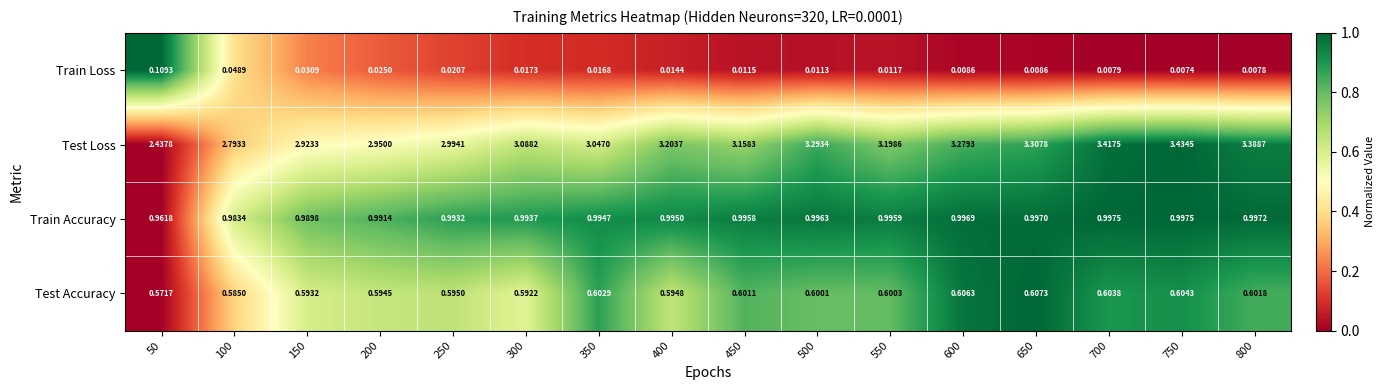

List the series in order of their peak value, highest first.

Test Loss, Train Accuracy, Test Accuracy, Train Loss